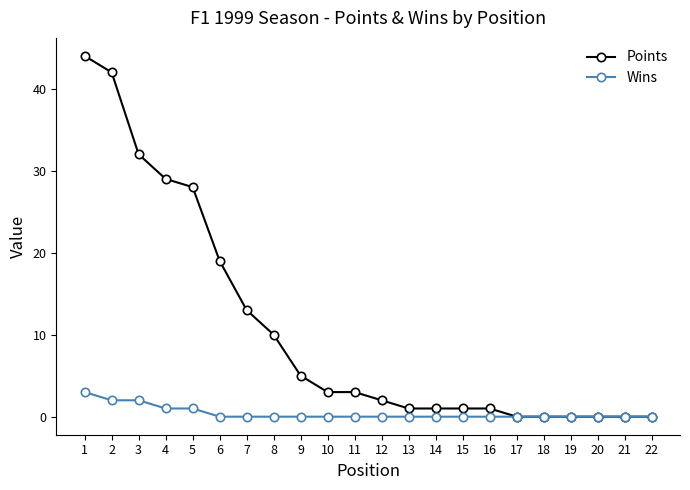

Count the number of categories in the chart.

22